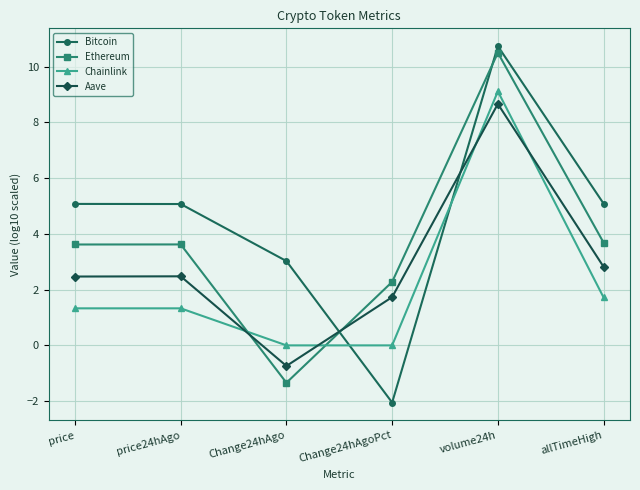

At which category does Ethereum reach its first local valley?

Change24hAgo